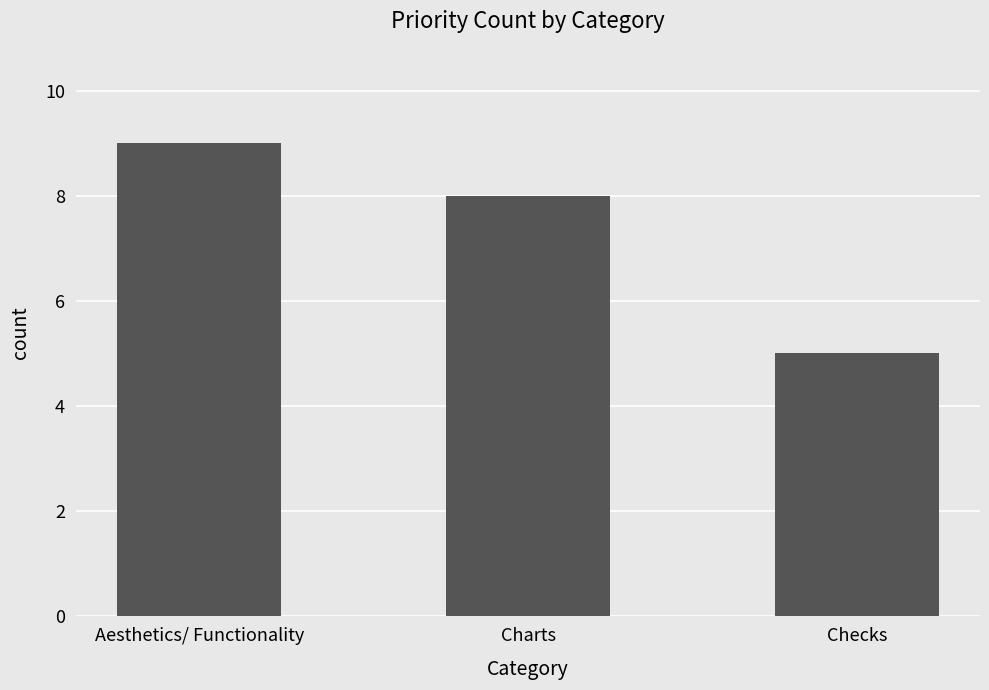

How many categories are shown in the chart?

3